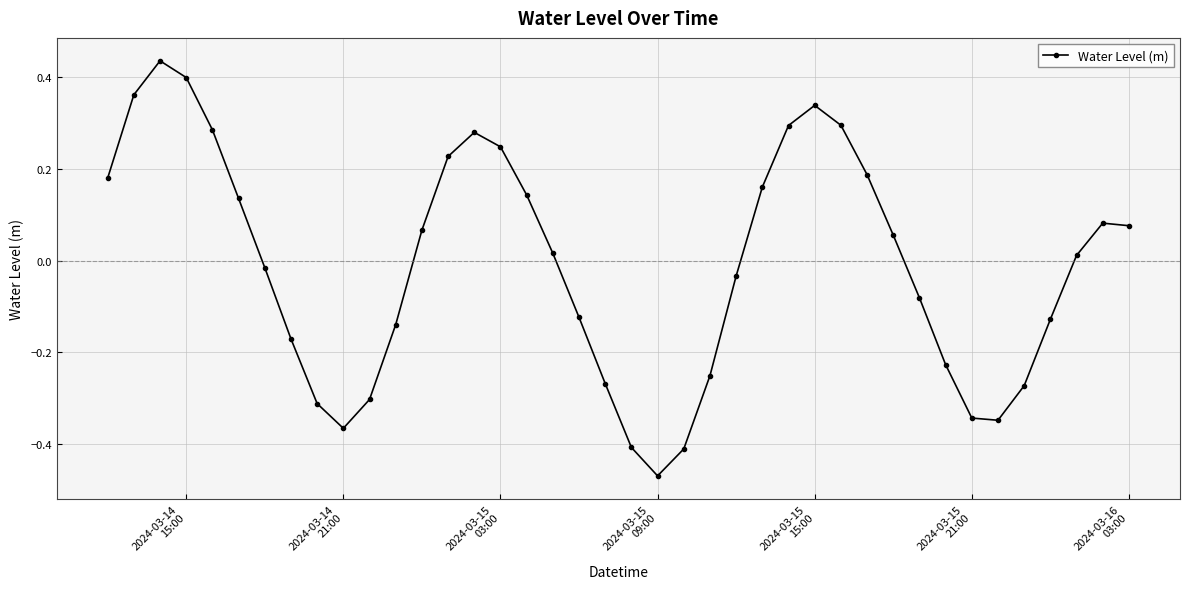

How many interior local valleys (lower than both neighbors) does the data have?

3